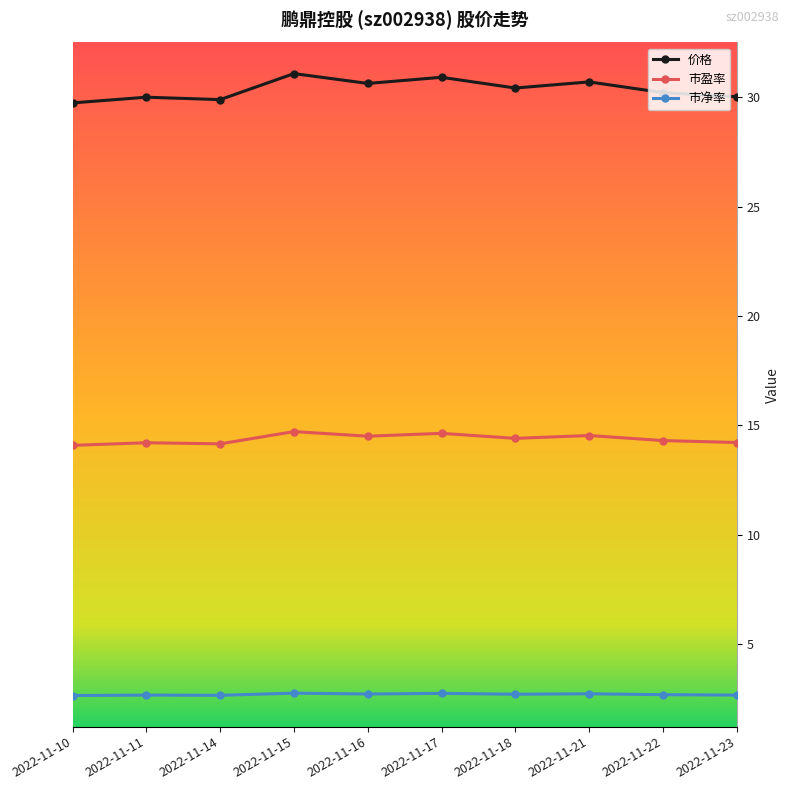

Reading left to right, transcribe all the data shown in this chart.

价格: 29.7	30.0	29.9	31.1	30.6	30.9	30.4	30.7	30.2	30.0
市盈率: 14.1	14.2	14.2	14.7	14.5	14.6	14.4	14.5	14.3	14.2
市净率: 2.6	2.7	2.6	2.8	2.7	2.7	2.7	2.7	2.7	2.7